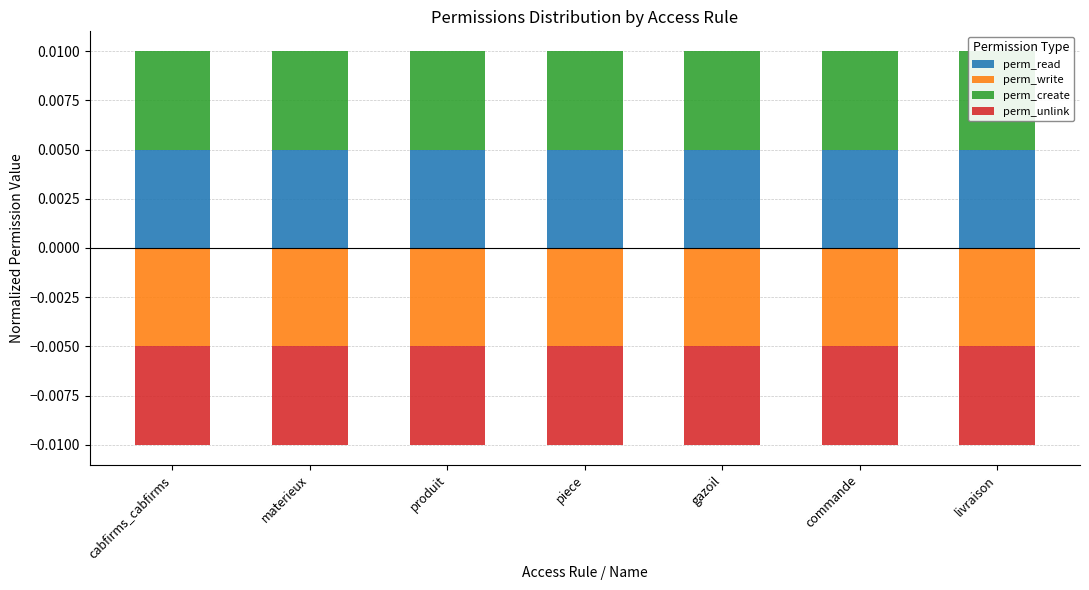

Is the value of perm_read at produit greater than the value of perm_unlink at cabfirms_cabfirms?

Yes